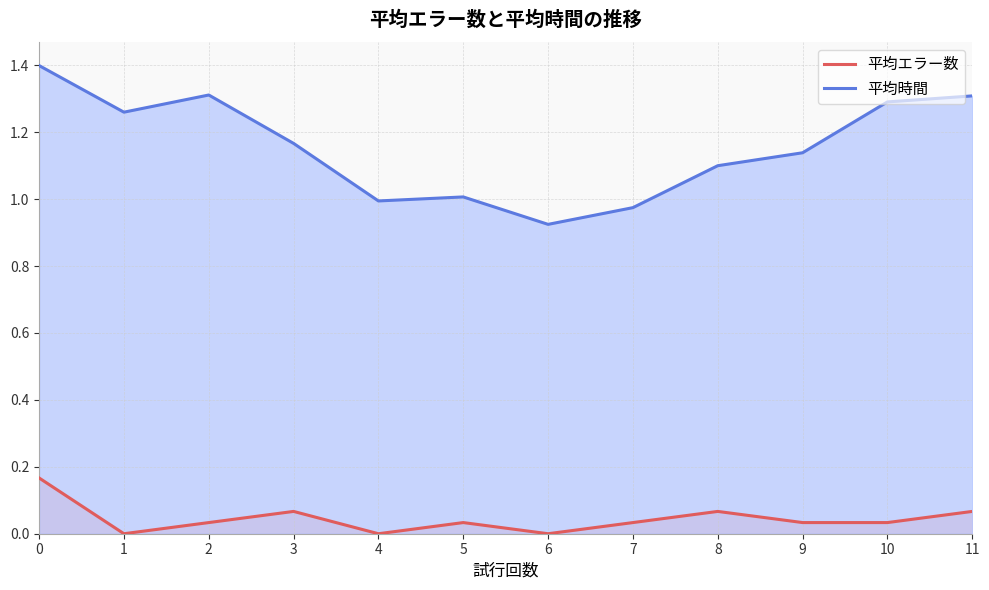

What is the spread (max minus min) of values at 2?

1.3